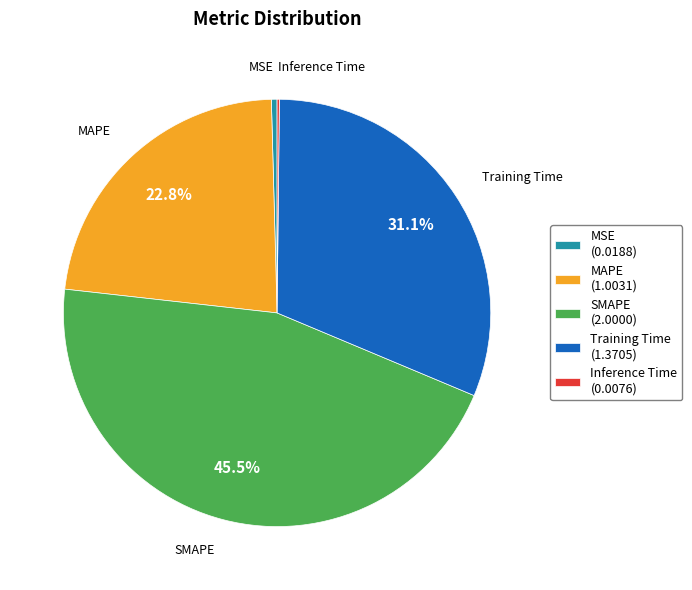

Is there any slice that represents more than half of the pie?

No